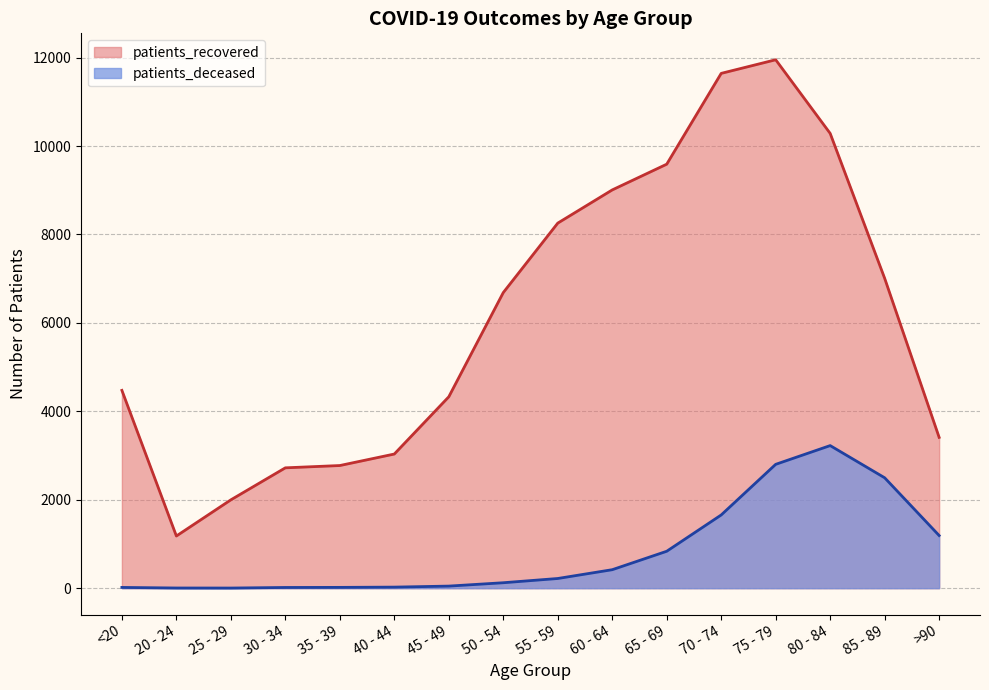

Is it true that patients_recovered equals 9008 at 60 - 64?

True